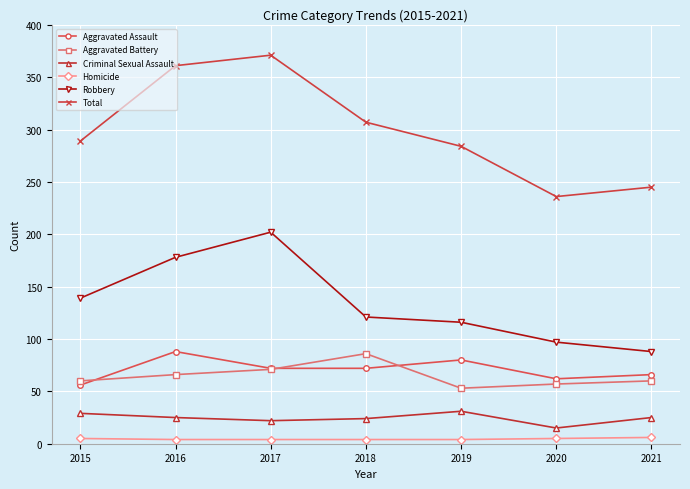

What is the value of the Homicide point at the 3rd from the left?

4